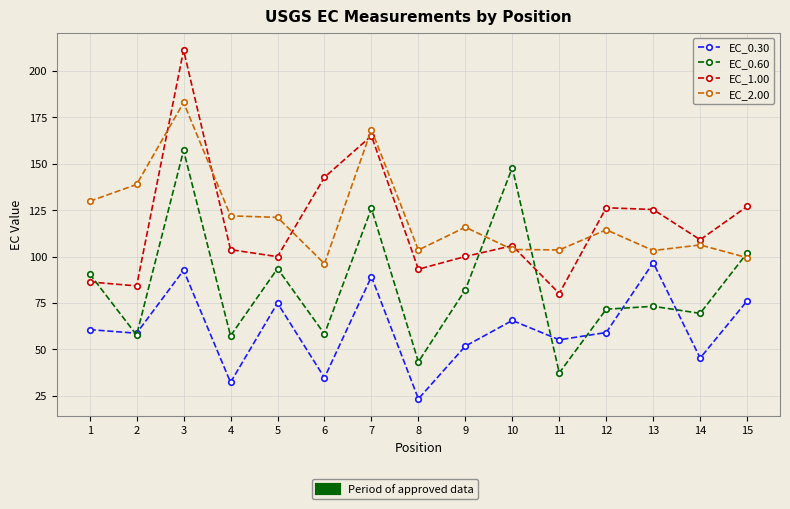

Count the number of data series in this chart.

4